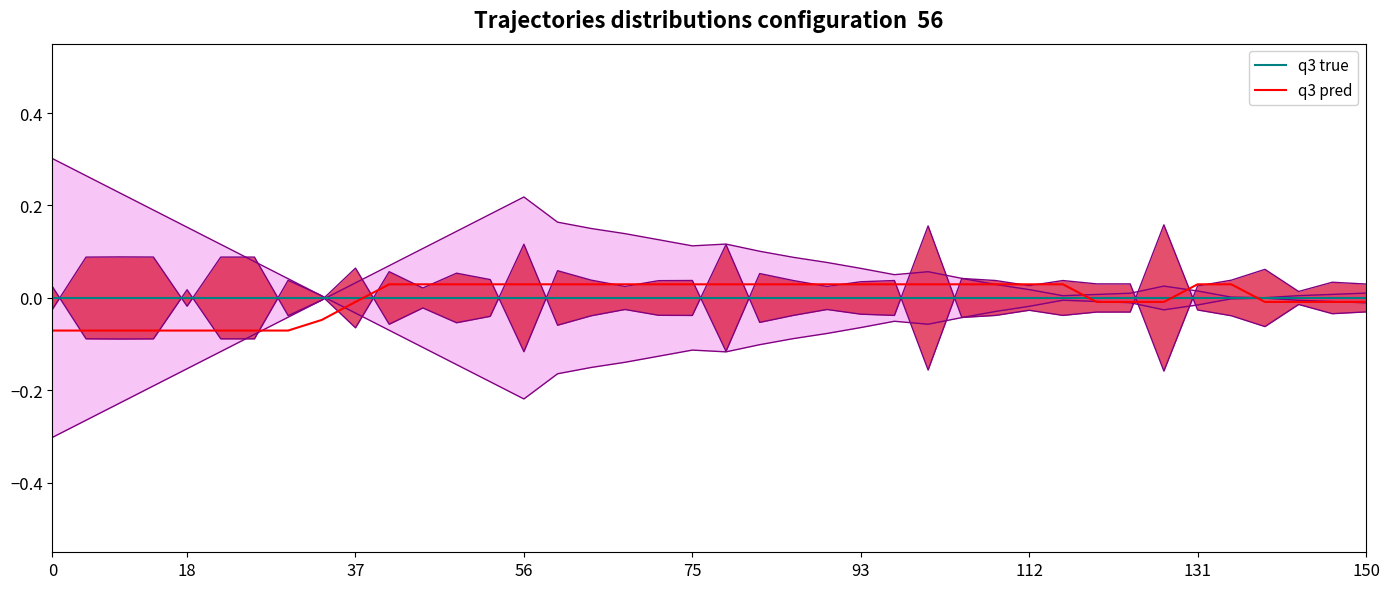

Which series has the largest range (max minus min)?

q3 pred